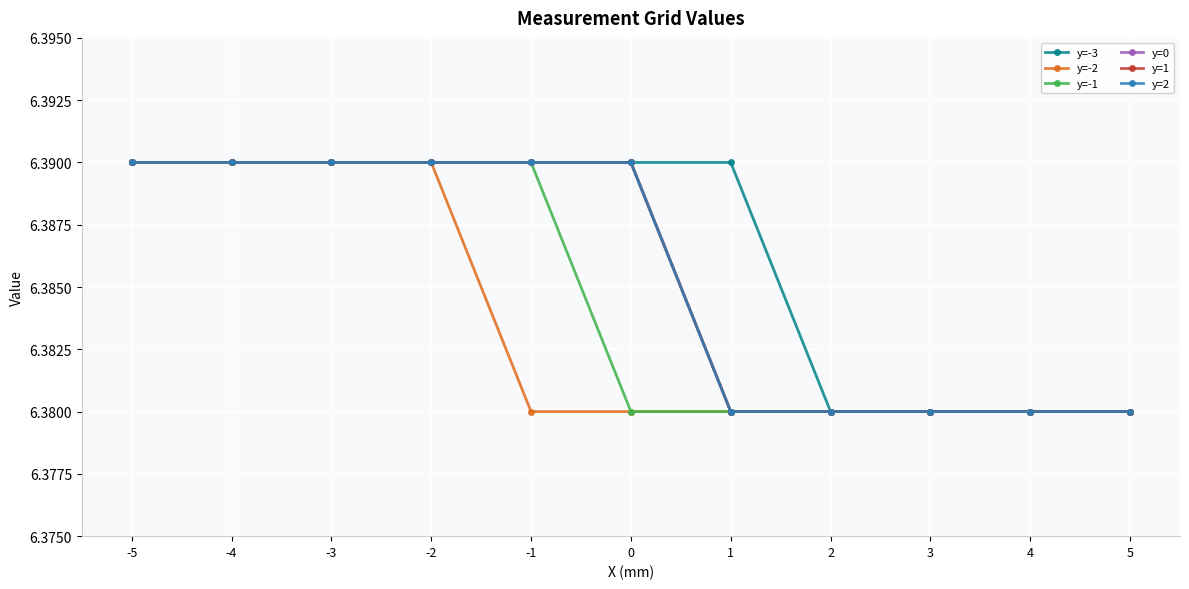

Is the value of y=2 at -3 greater than the value of y=-2 at 4?

Yes